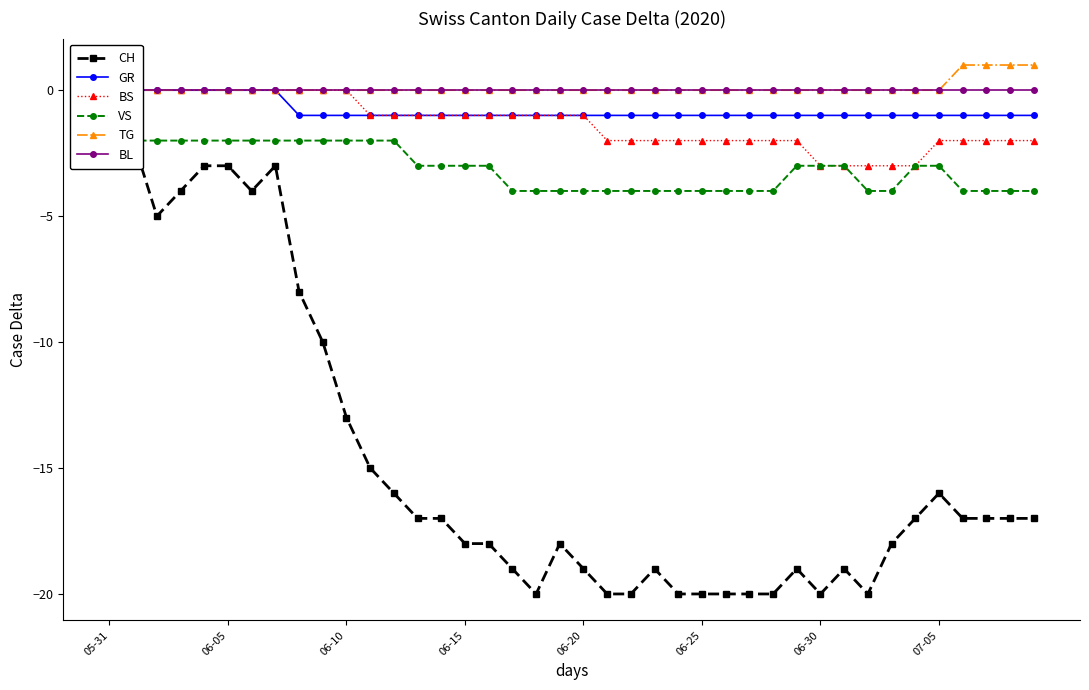

The value of CH at 14 is -23. True or false?

False